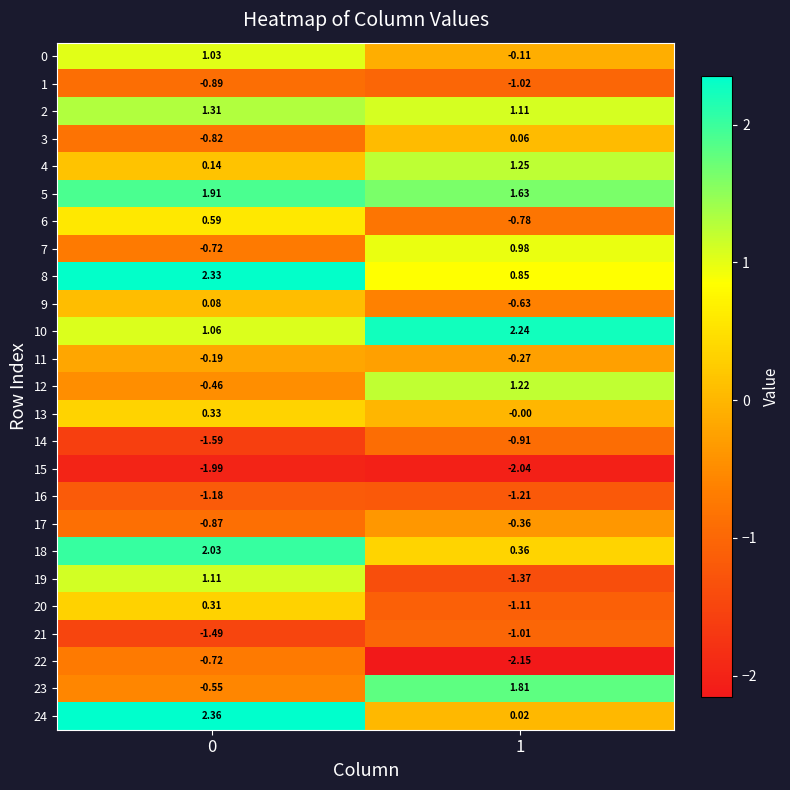

How many data points does each series have?

2